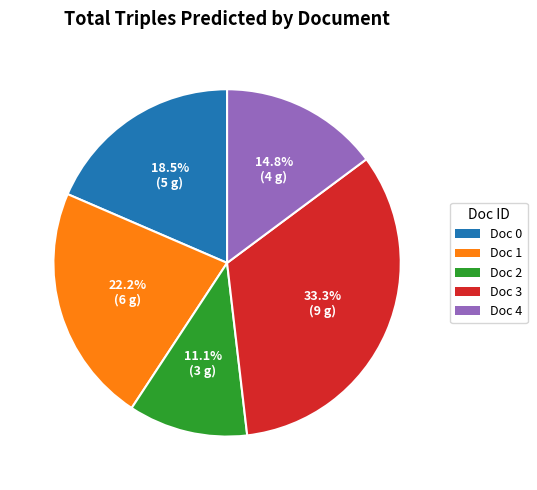

Which slice is the largest?

Doc 3